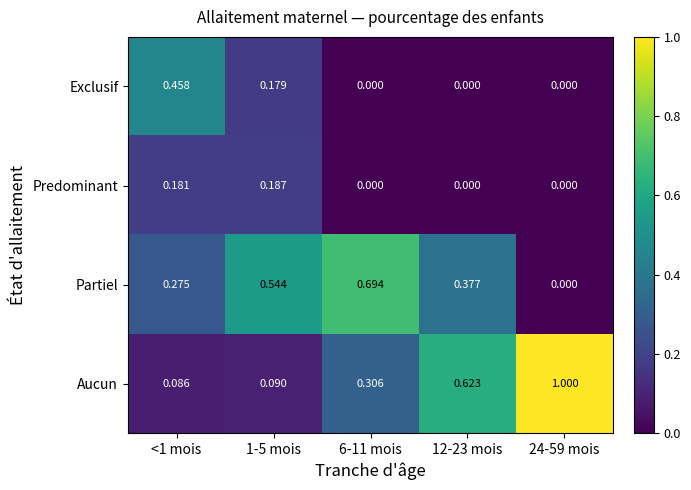

How many distinct data groups are displayed?

4